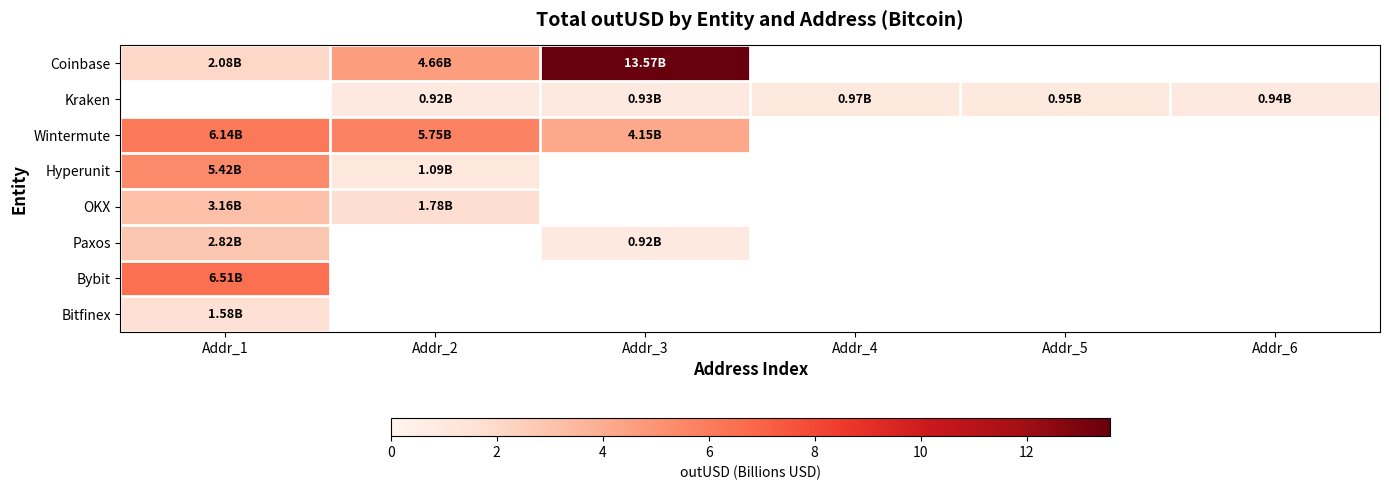

How many distinct data groups are displayed?

8